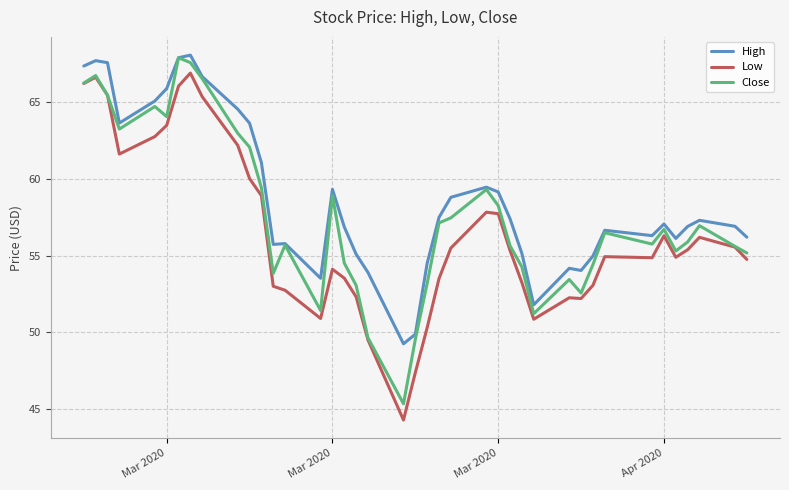

Which series has the largest total across all categories?

High